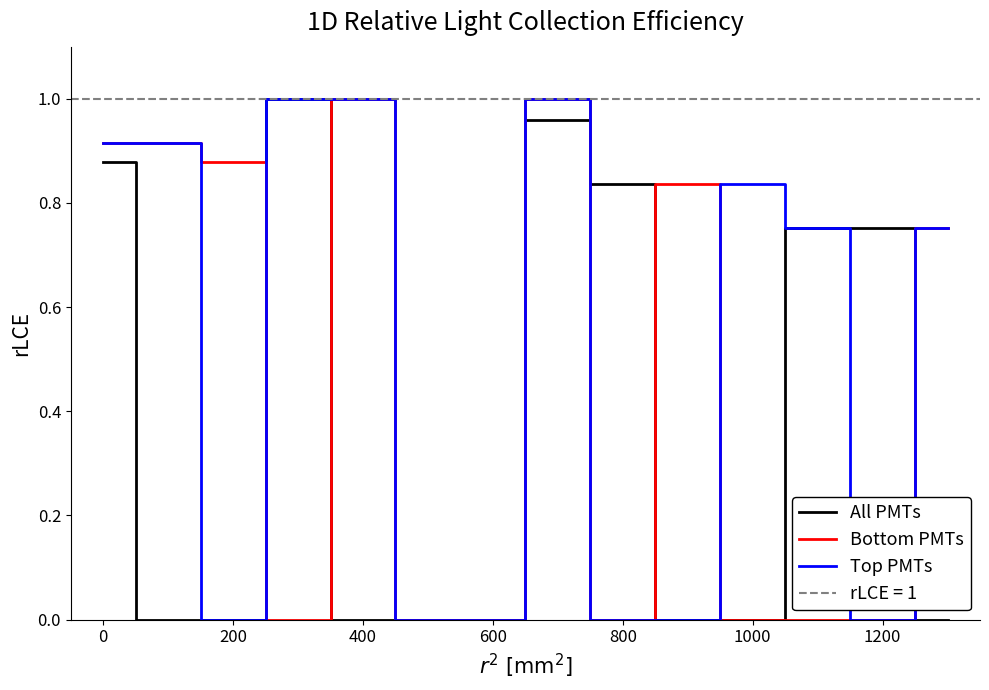

How many categories are shown in the chart?

14